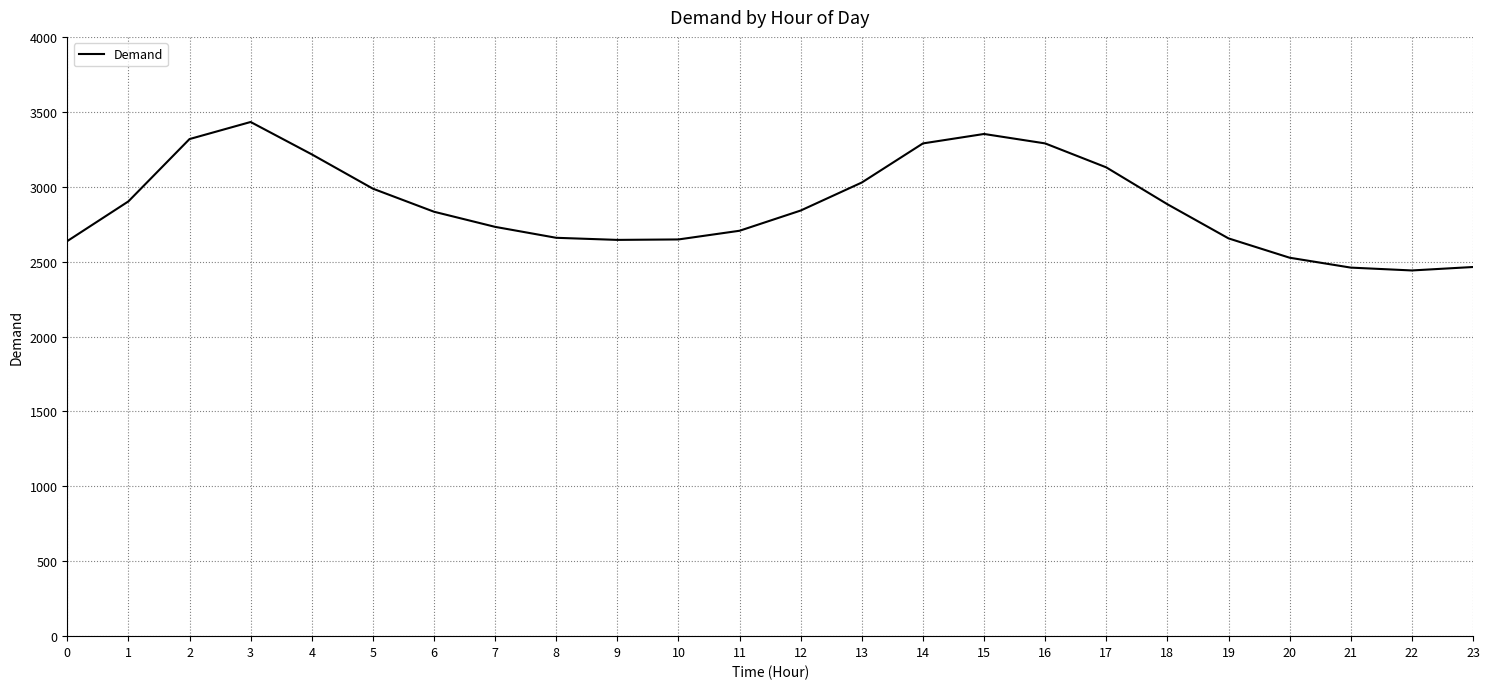

What is the change in value from 6 to 23?

-369